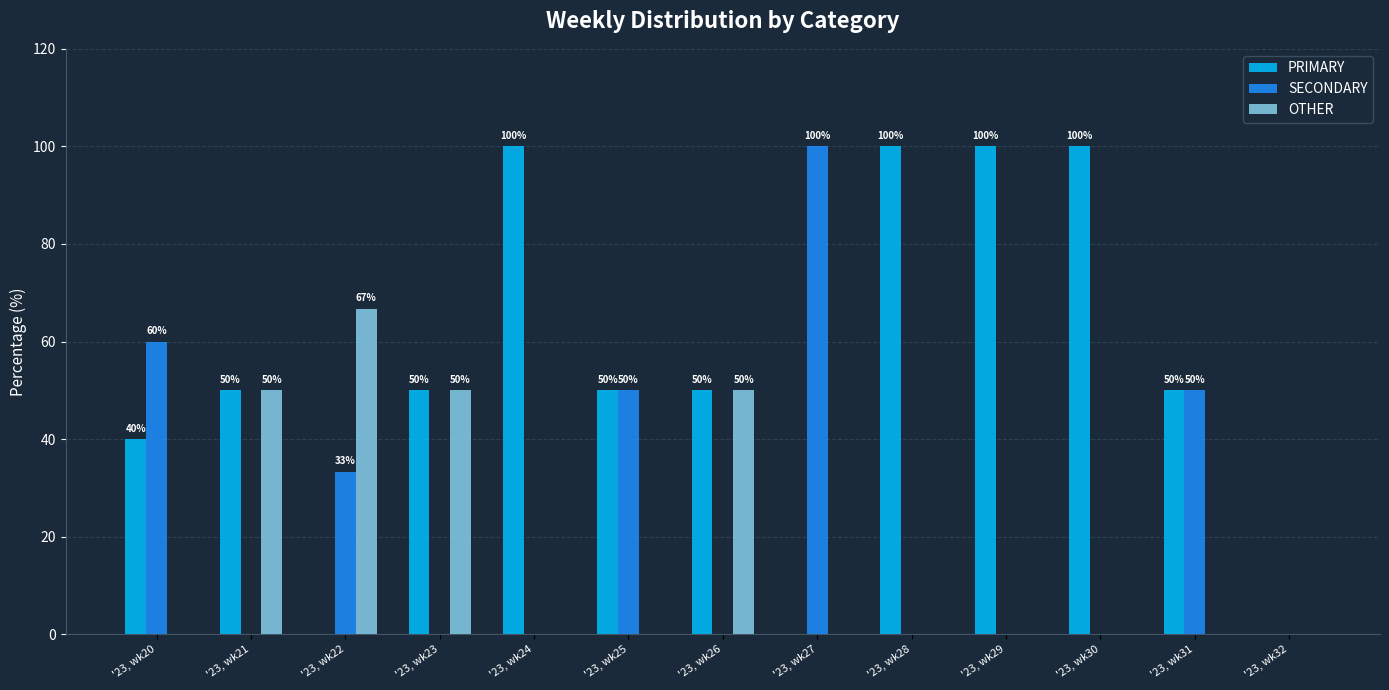

How many categories are shown in the chart?

13